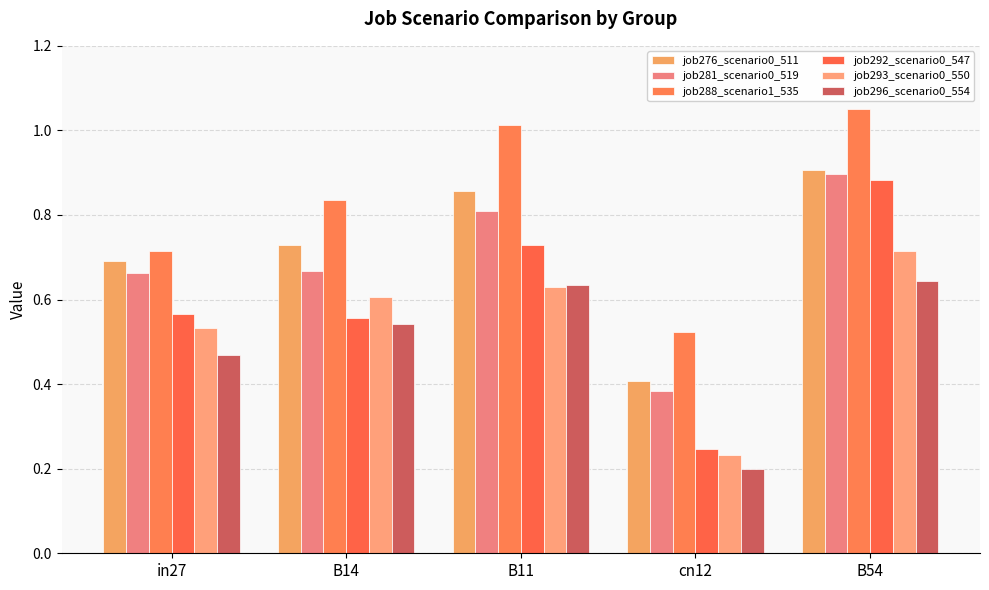

Is it true that job296_scenario0_554 equals 0.1 at cn12?

False